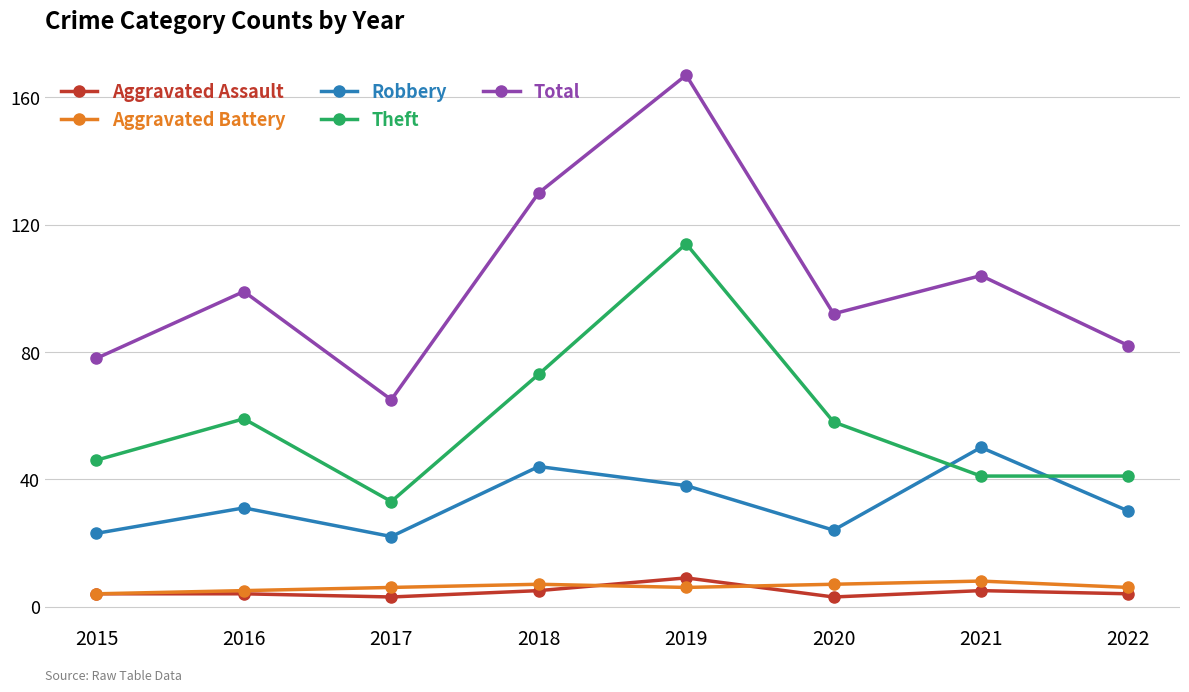

In Theft, how many points are higher than both neighbors (excluding endpoints)?

2